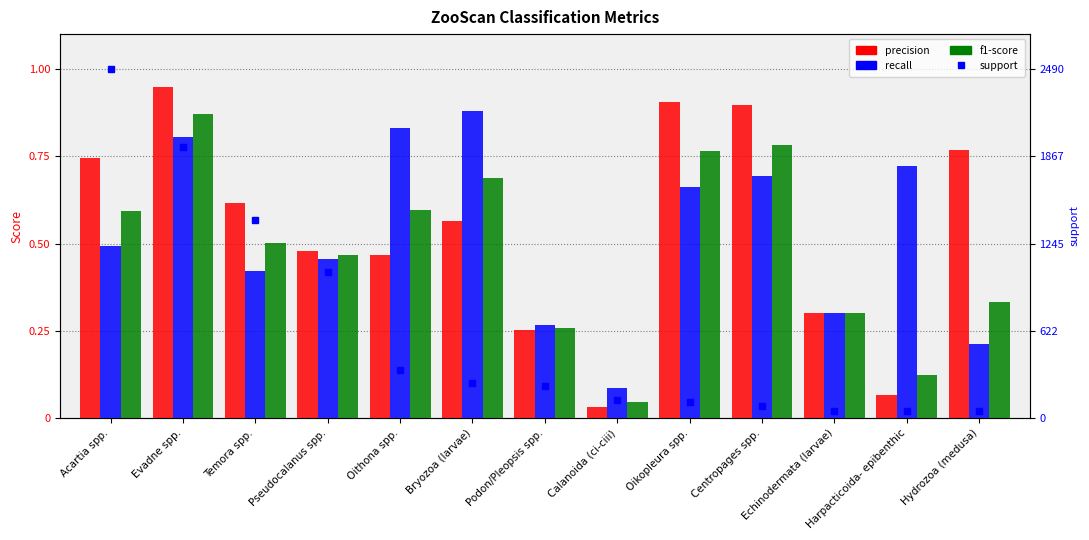

At how many categories does at least one series exceed 26?

13